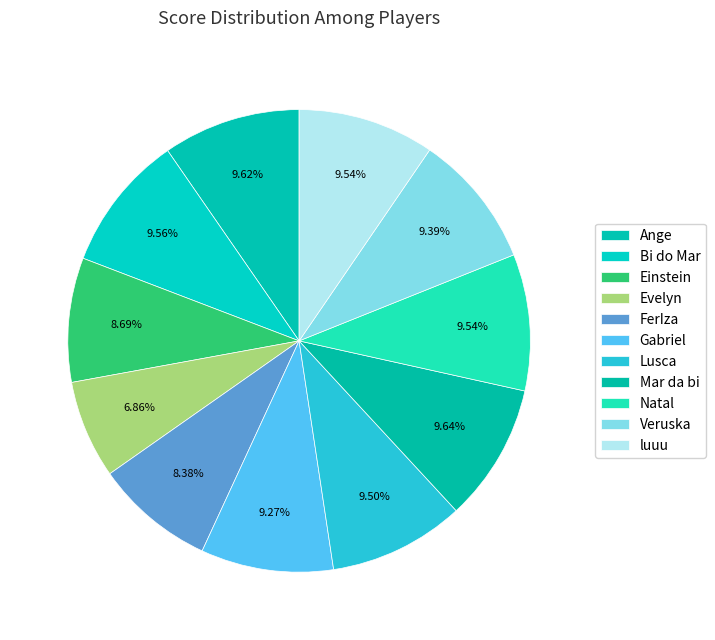

True or false: FerIza accounts for 1% of the total.

False